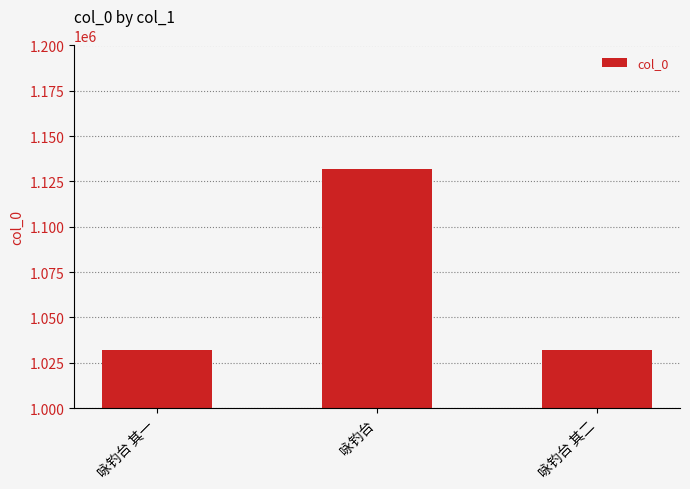

How many bars are there in total?

3